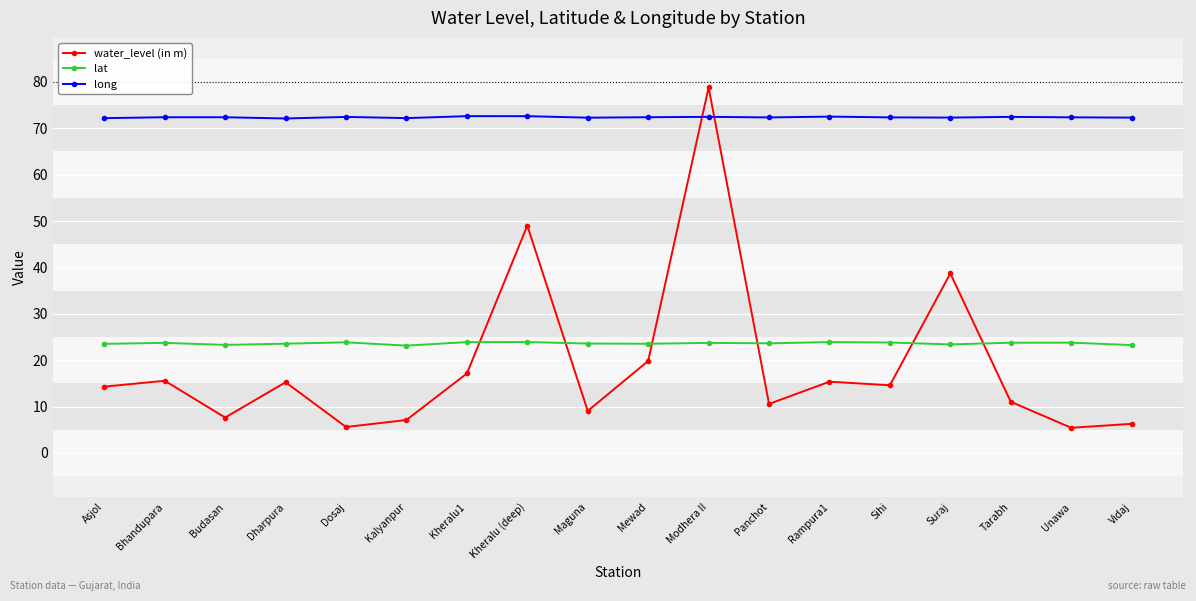

What is the minimum value for lat?

23.1